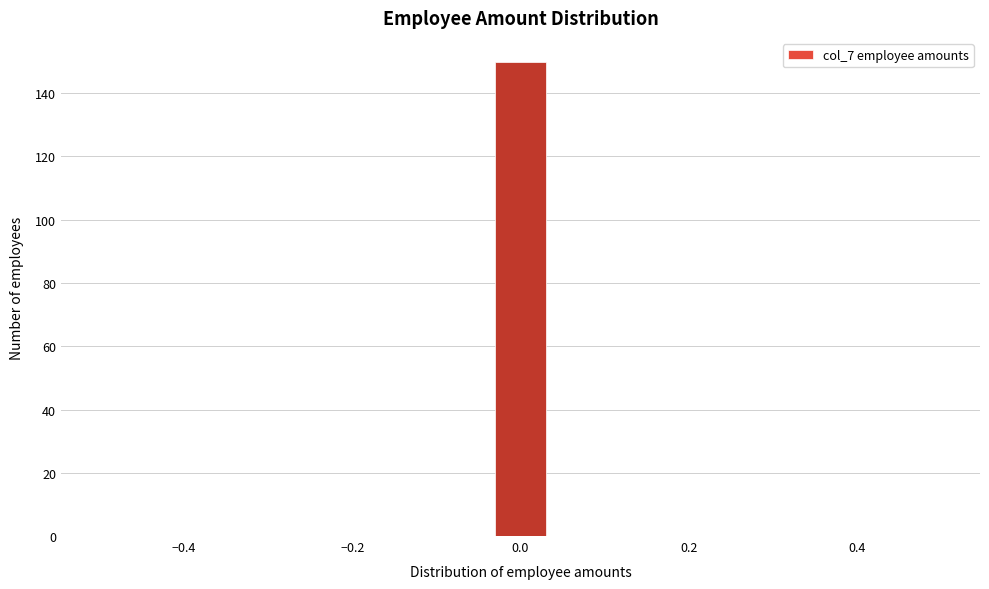

Around what value on the x-axis is the tallest bar? Give the approximate position of its centre, as read against the axis.

0.00